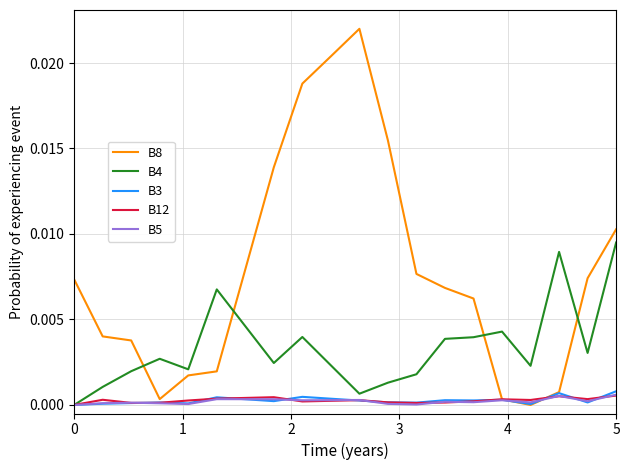

Which series has the widest spread of values?

B8